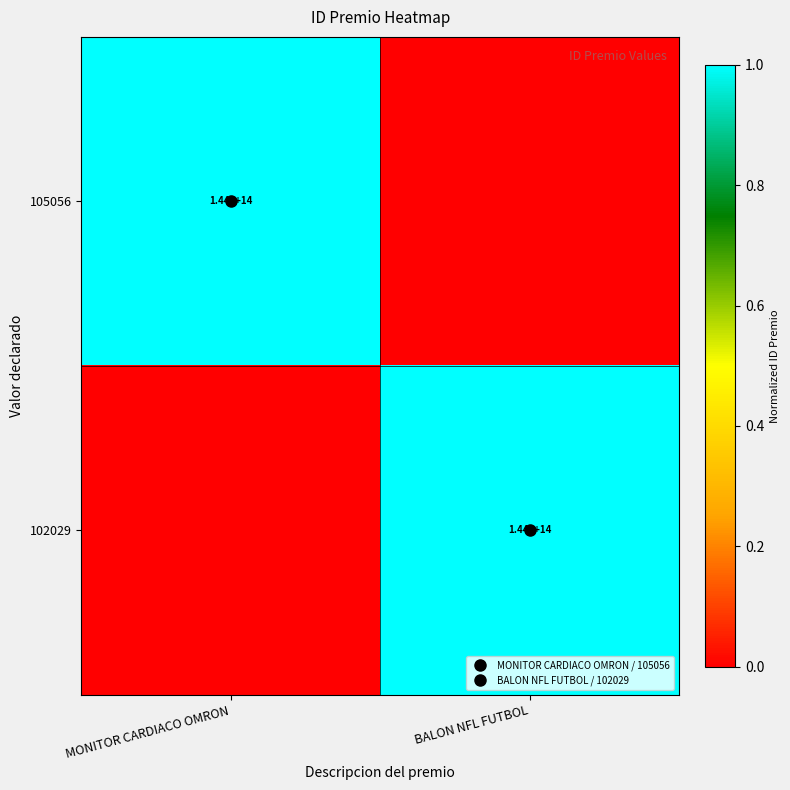

What is the average value of the 105056 series?

0.5